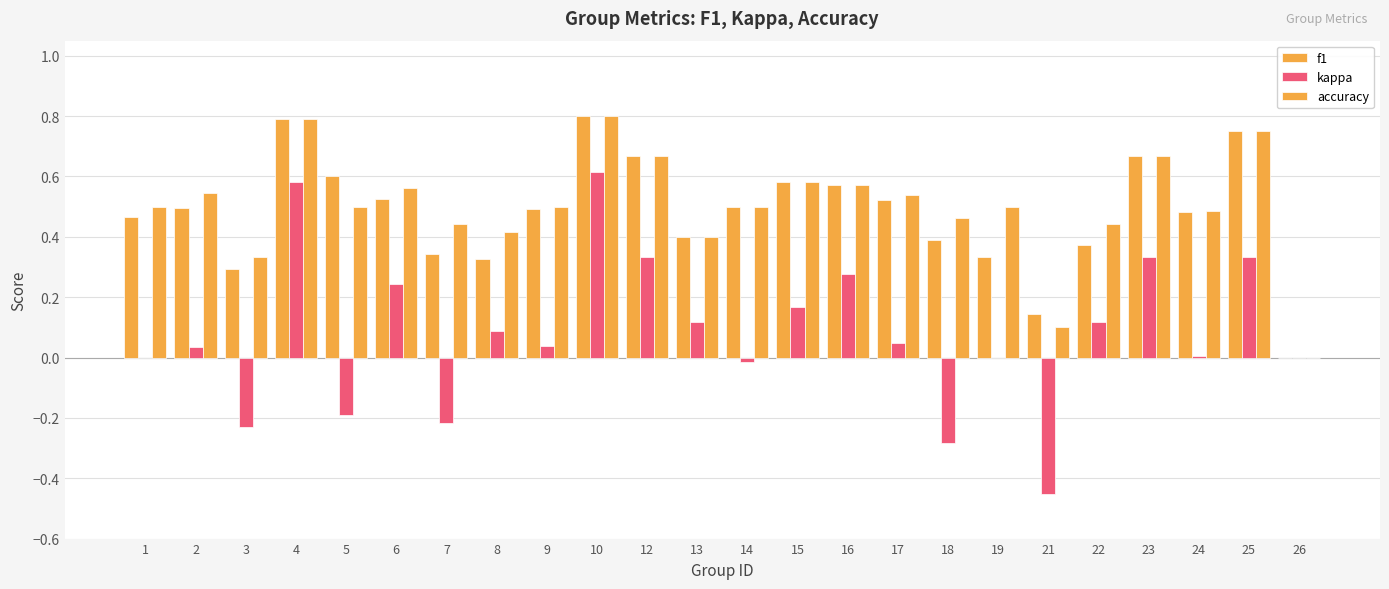

What is the maximum value for accuracy?

0.8